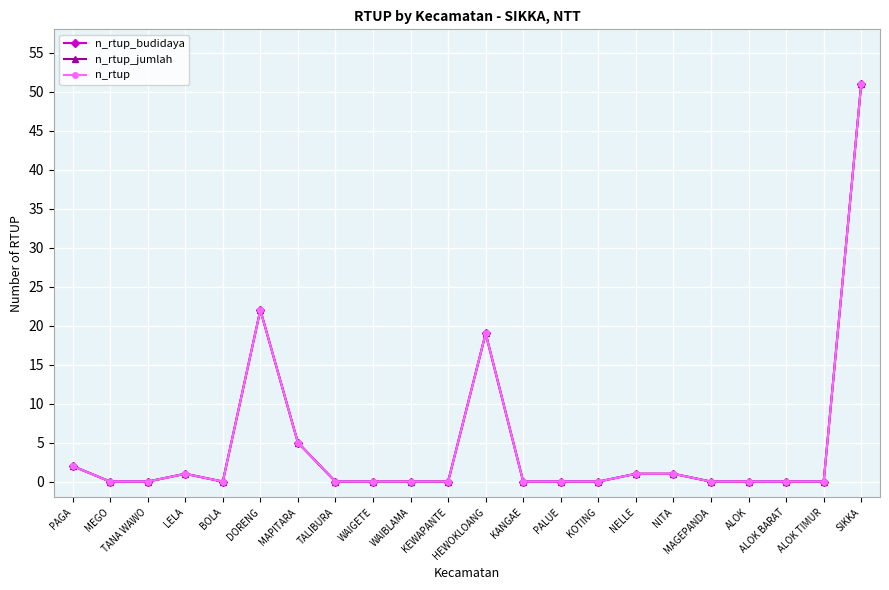

Is this an area chart (filled region under the line)?

No